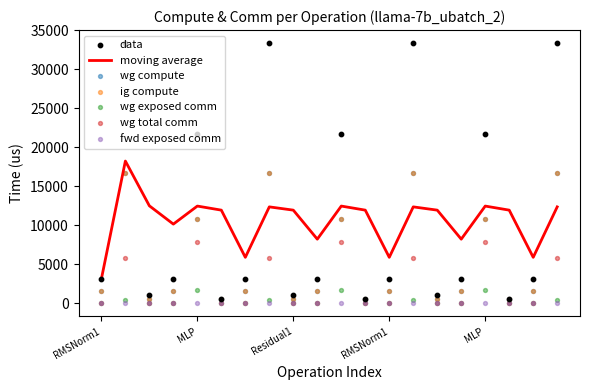

At how many categories does at least one series exceed 19404?

7